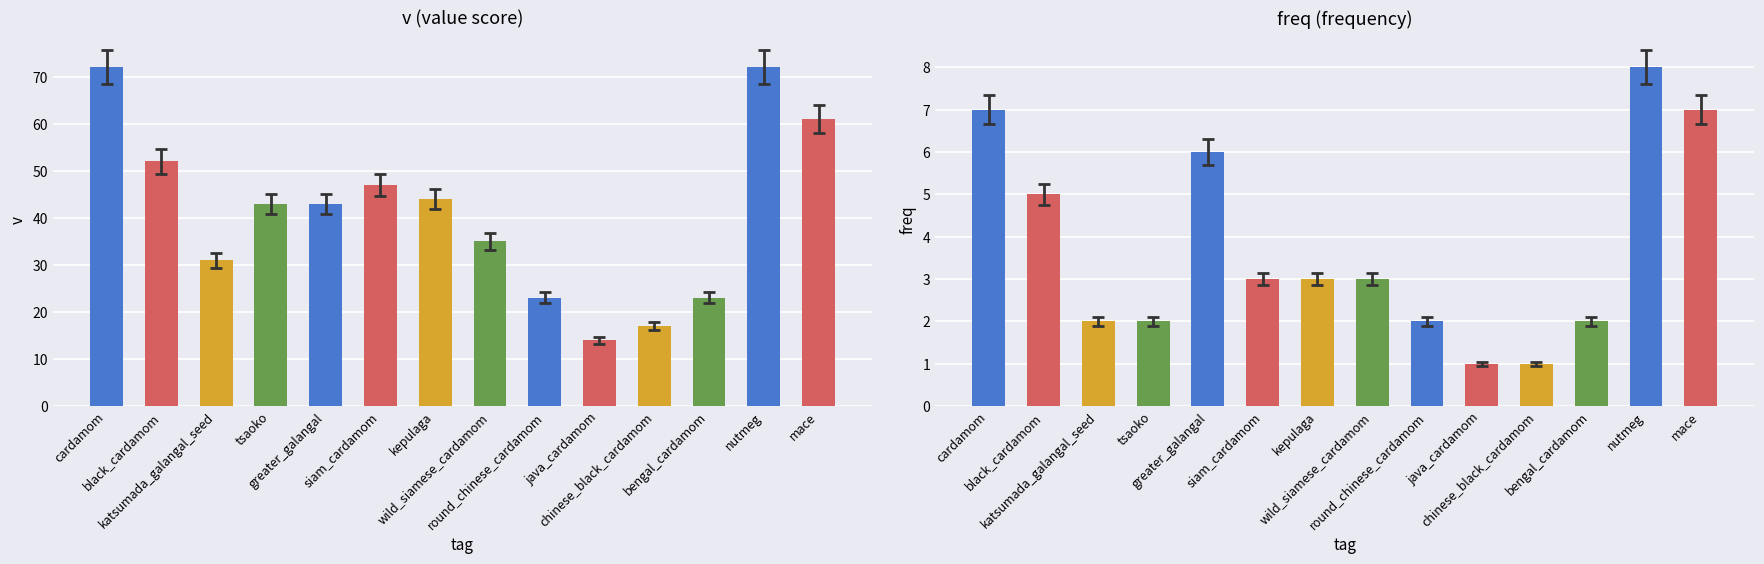

Reading left to right, extract all data points from this chart.

v: 72	52	31	43	43	47	44	35	23	14	17	23	72	61
freq: 7	5	2	2	6	3	3	3	2	1	1	2	8	7